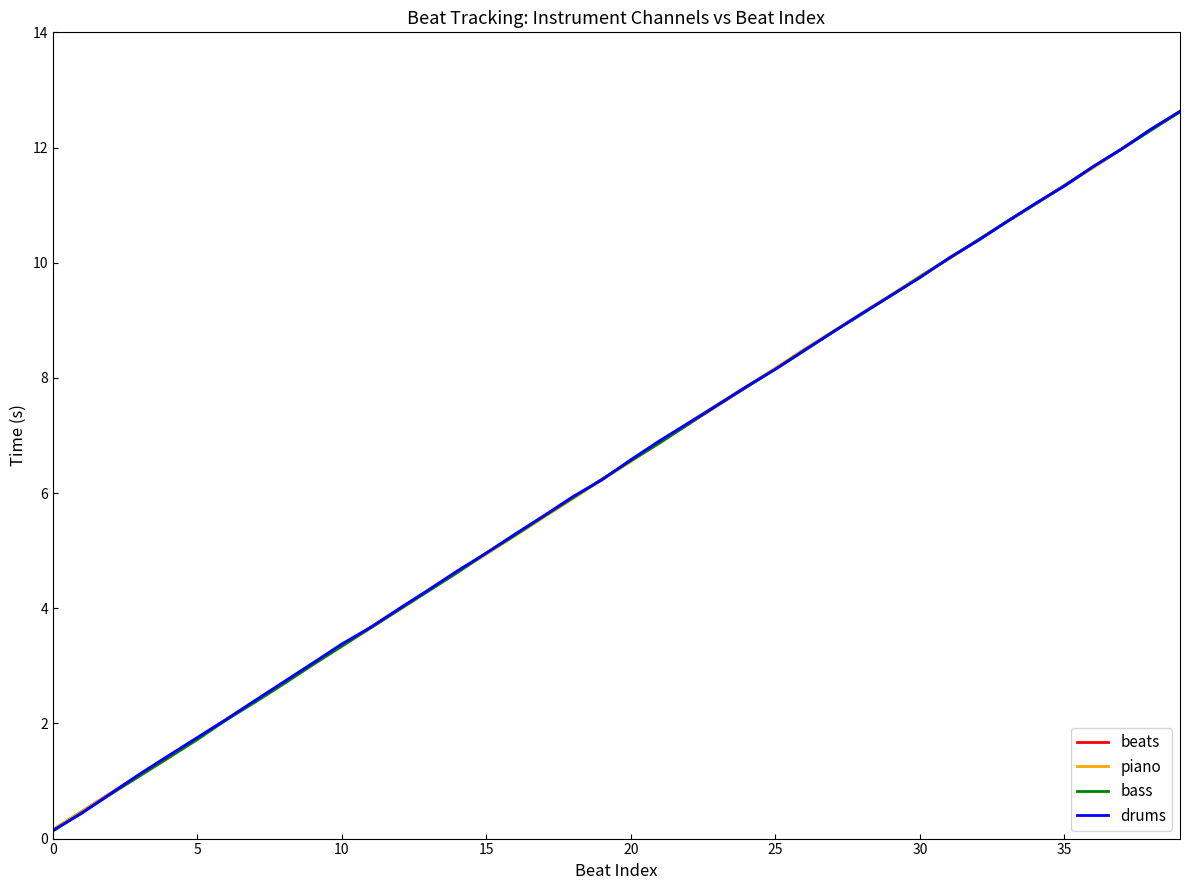

Approximately how many times larger is the value at 3 compared to 39?

0.1